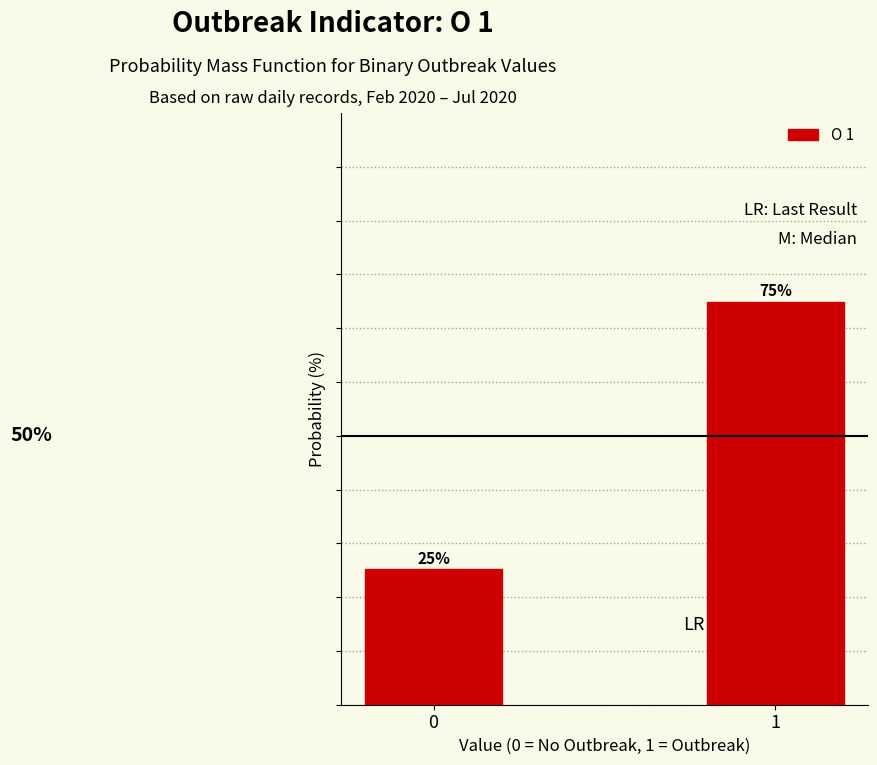

Rank the categories by value from highest to lowest.

1, 0